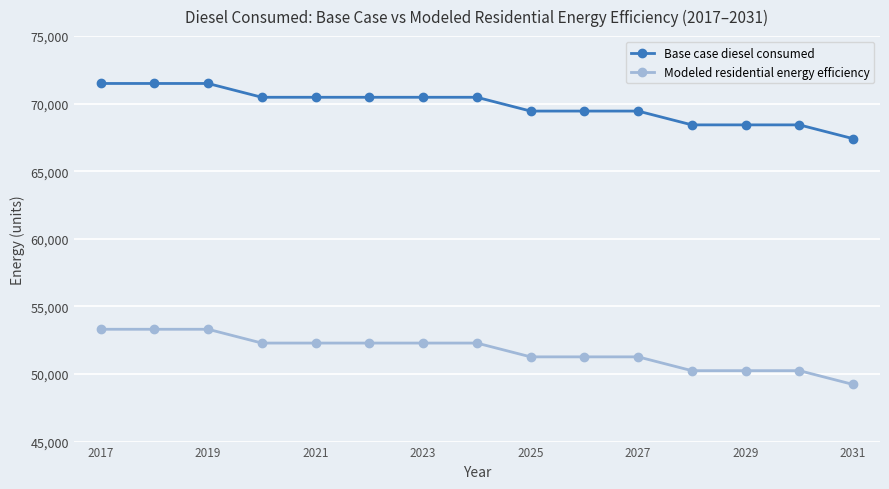

What is the value of the Base case diesel consumed point at the 11th from the left?

69453.6